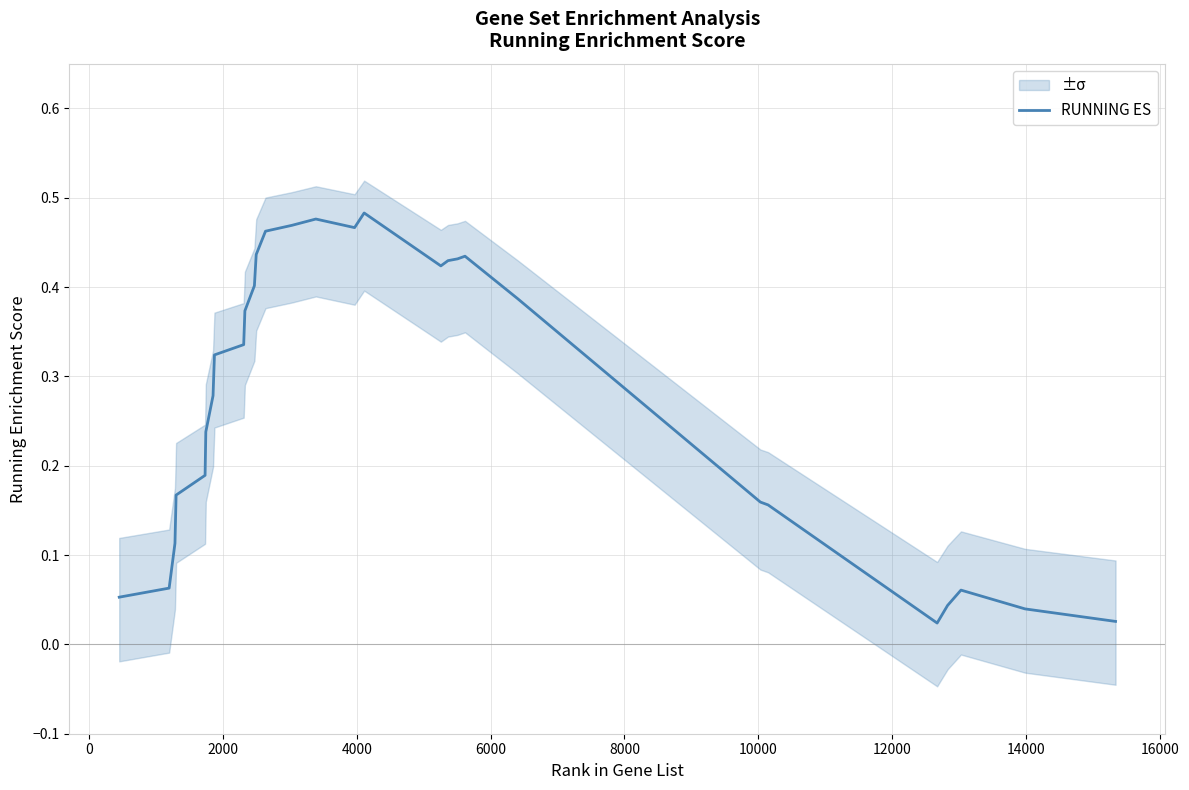

What is the value of the 20th point from the left?

0.4